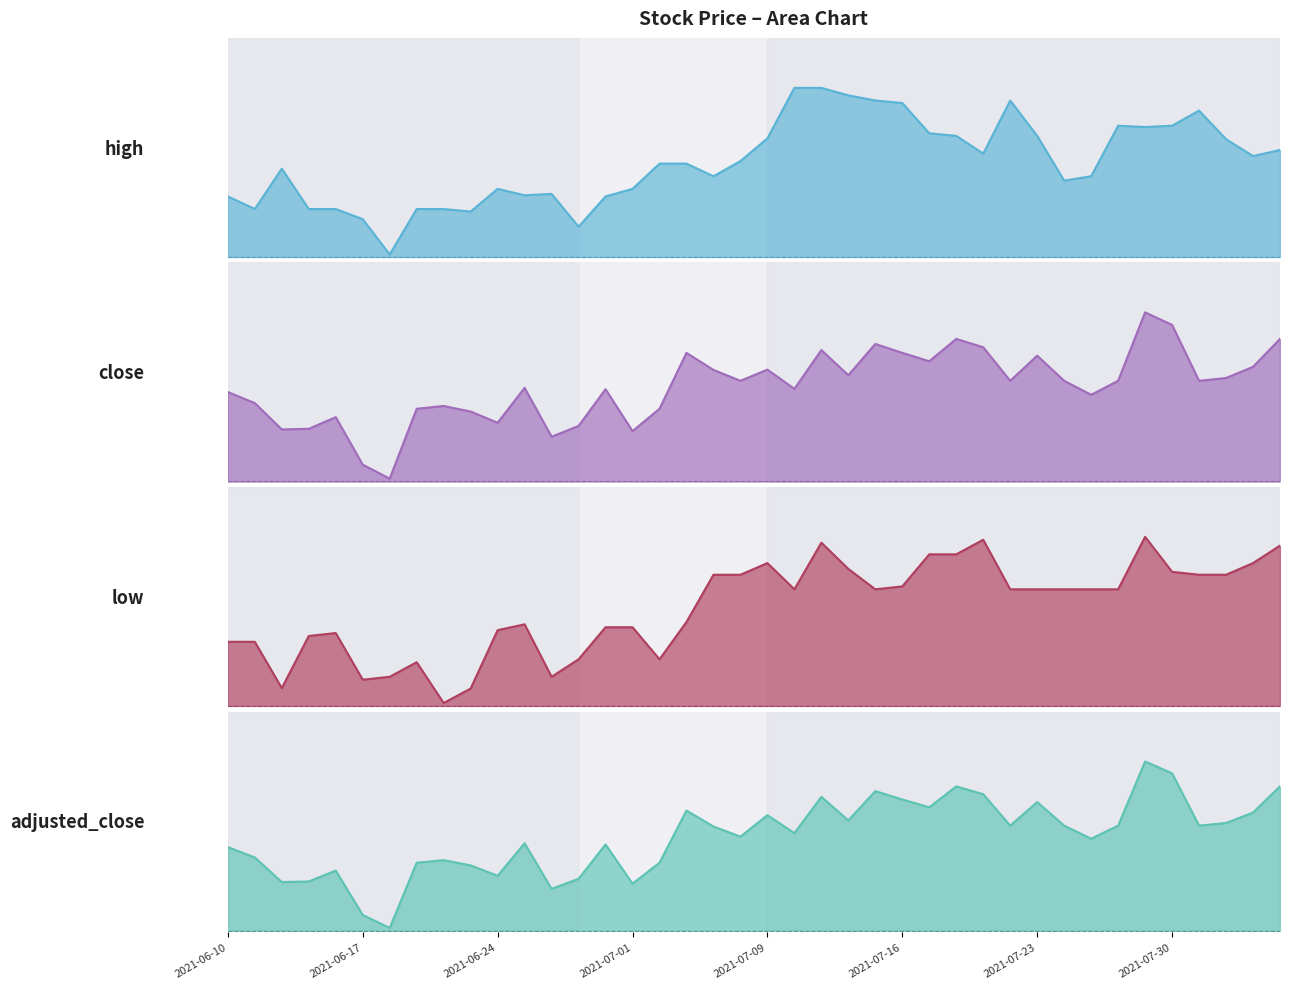

Between 2021-06-22 and 2021-07-21, which series saw the biggest shift?

low